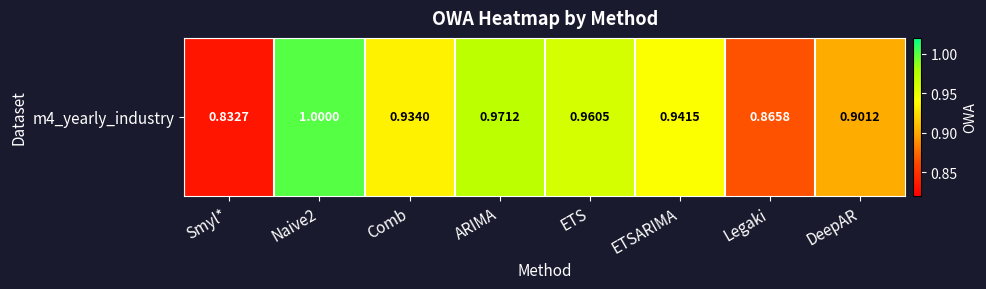

How many series are shown in this chart?

1